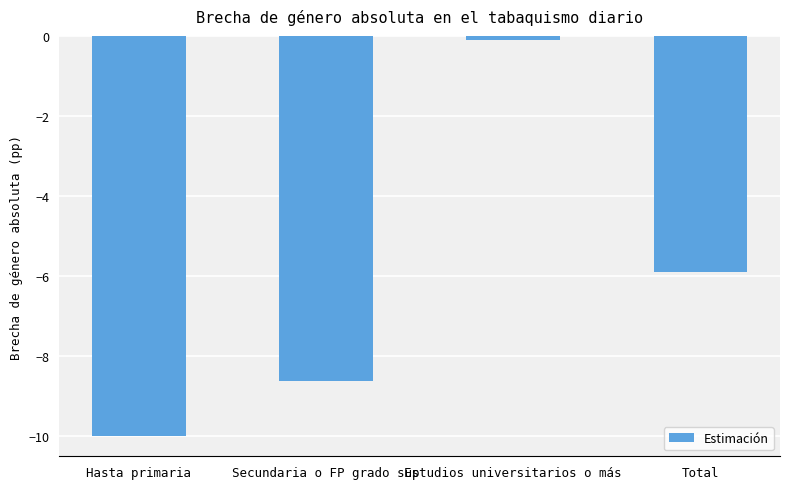

Does the chart contain any negative values?

Yes